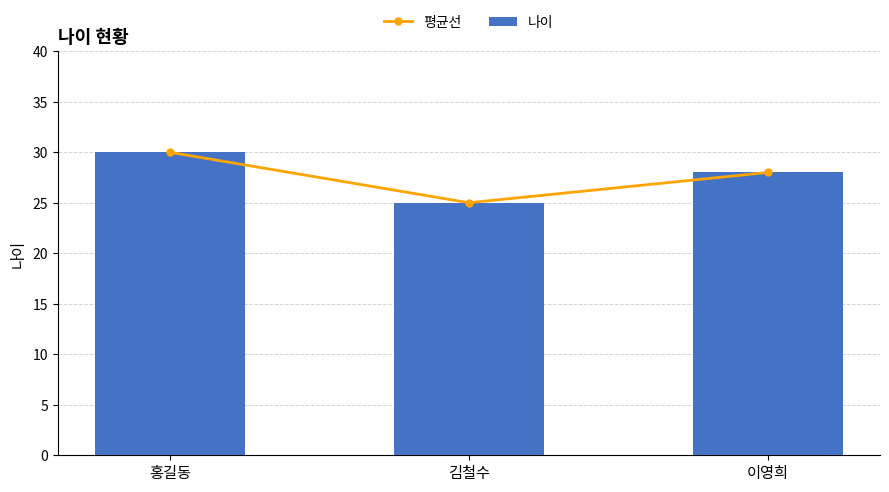

Reading right to left, list all the values displayed in this chart.

평균선: 이영희=28	김철수=25	홍길동=30
나이: 이영희=28	김철수=25	홍길동=30